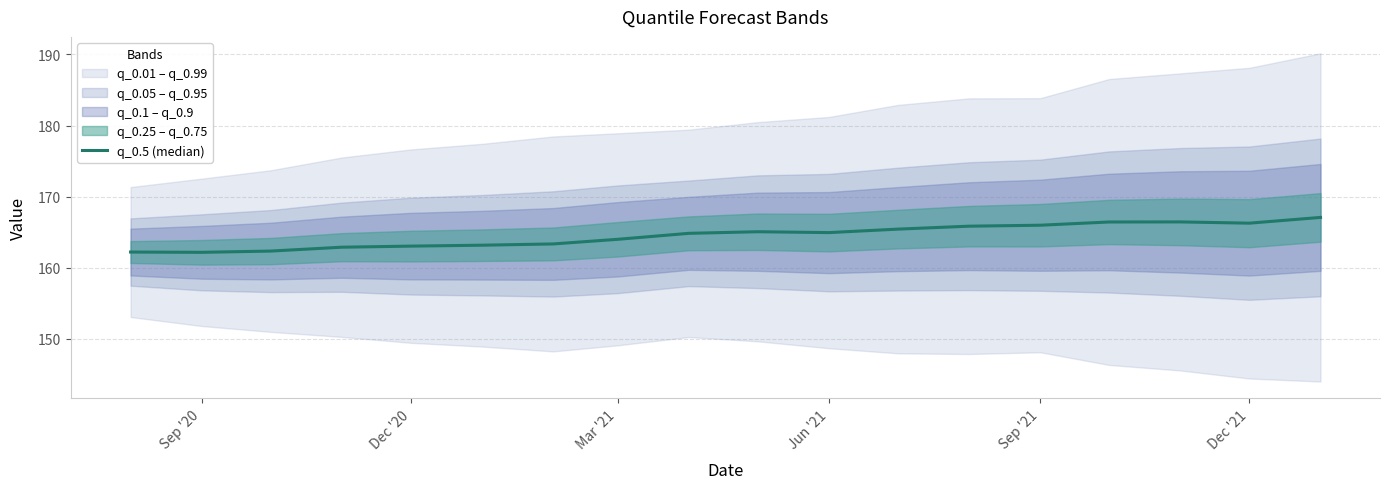

How many lines are shown in the chart?

1